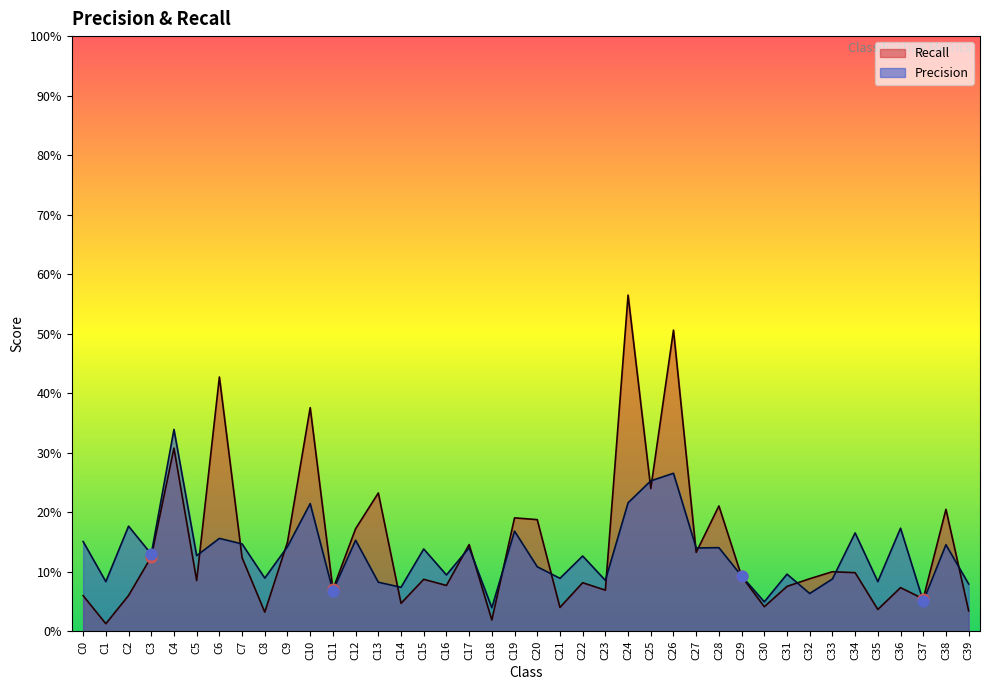

Which series has the largest total across all categories?

Recall